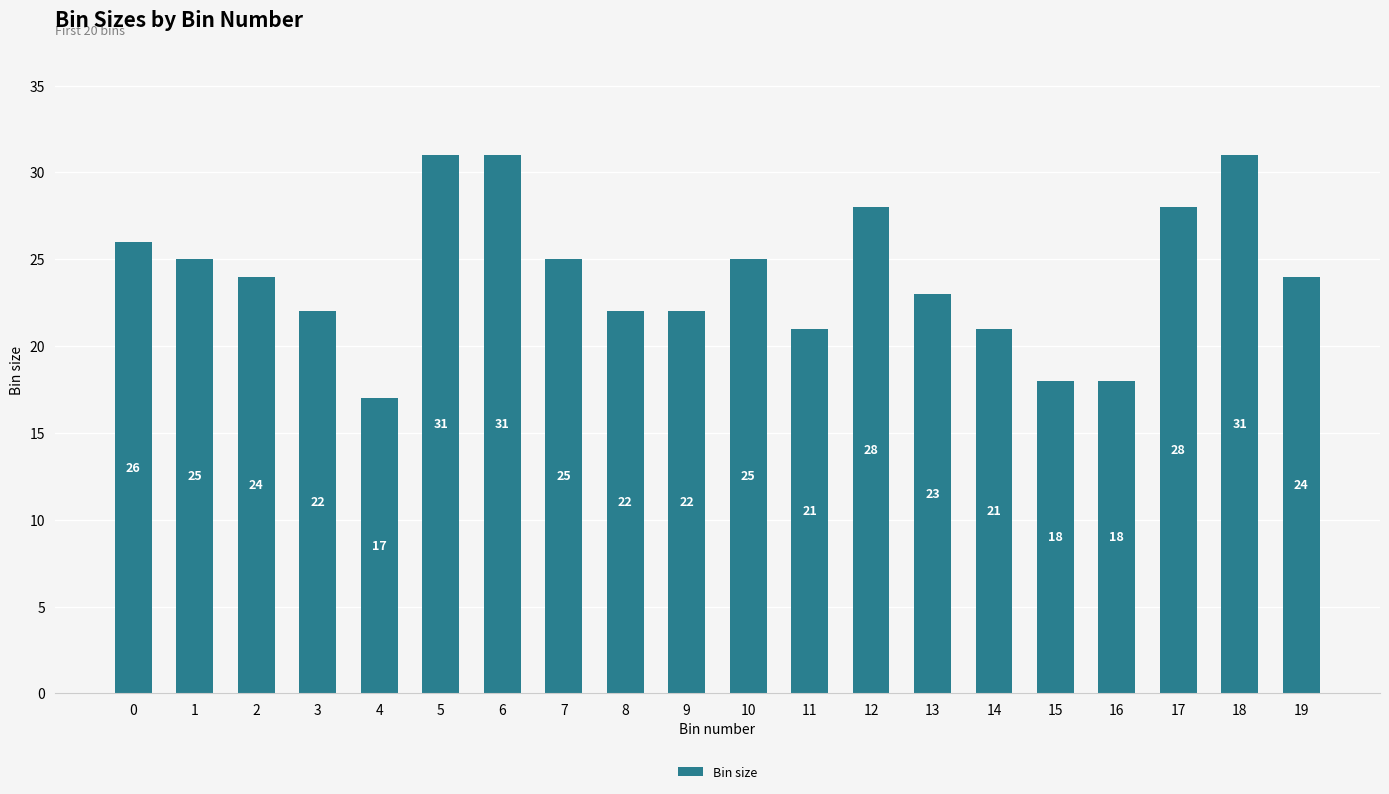

What is the greatest value displayed?

31